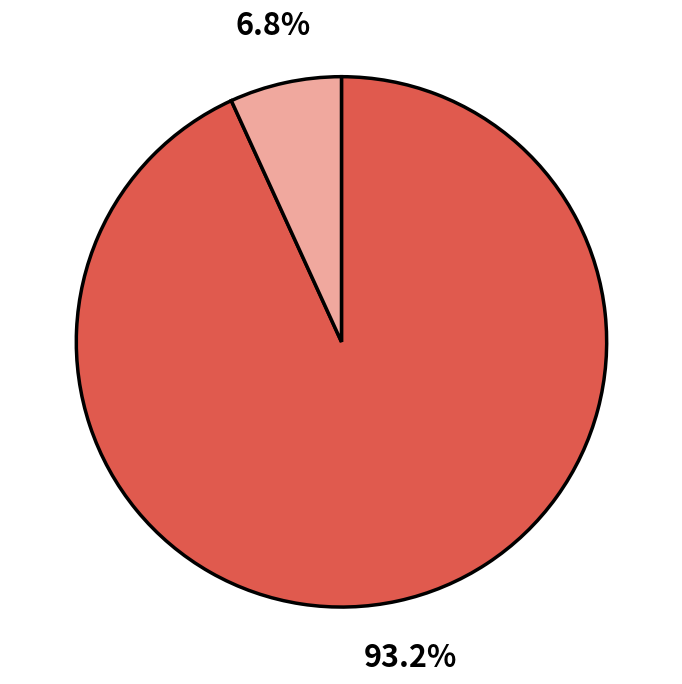

How many slices are in this pie chart?

2